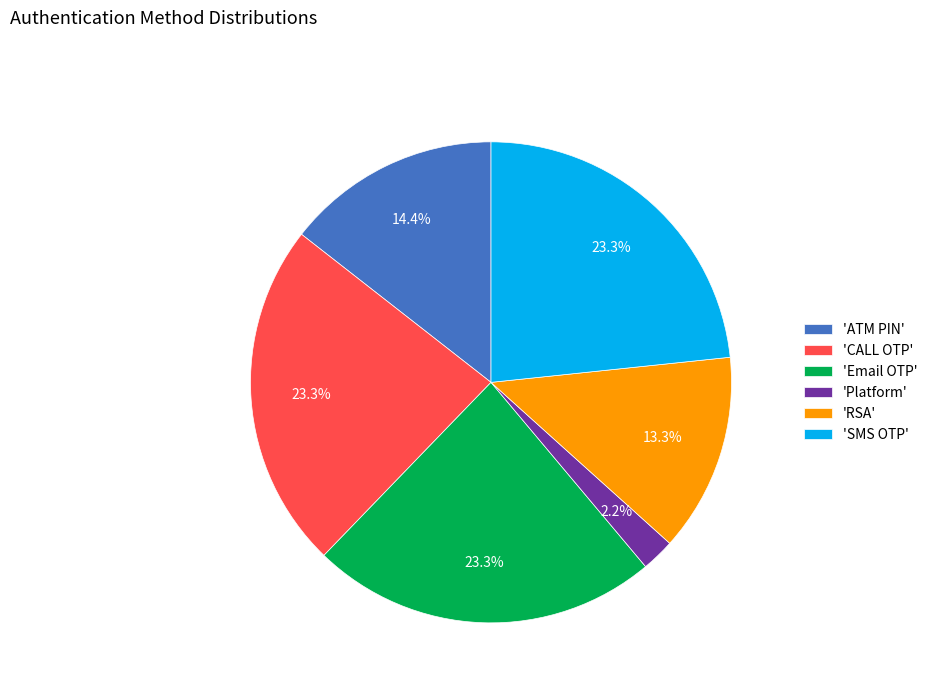

What percentage is NOT represented by 'CALL OTP'?

76.7%